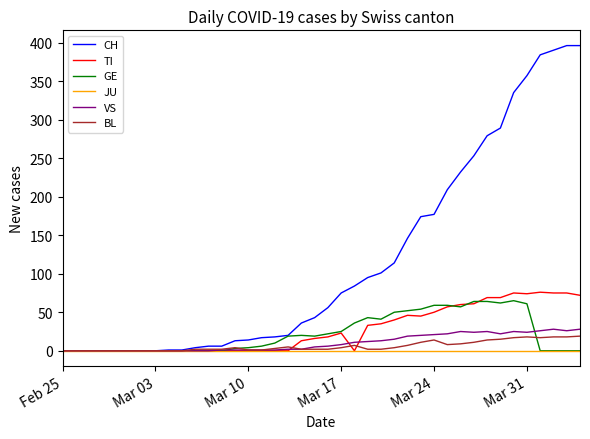

Which series has the widest spread of values?

CH